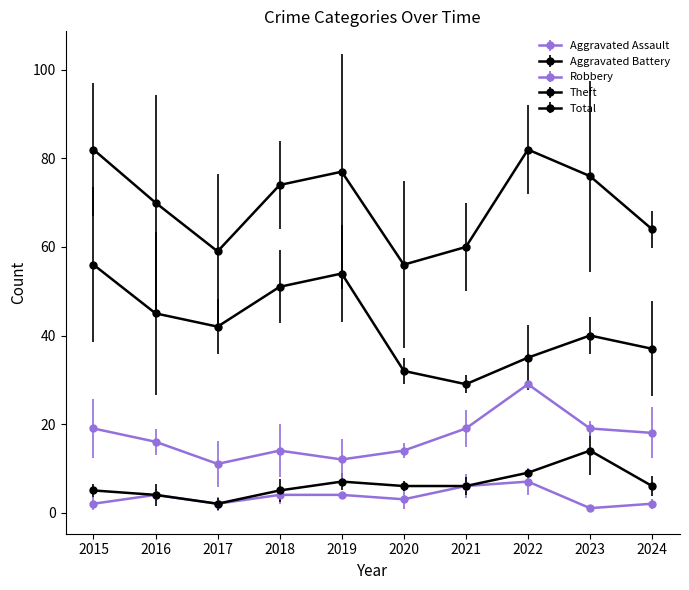

How many lines are shown in the chart?

5